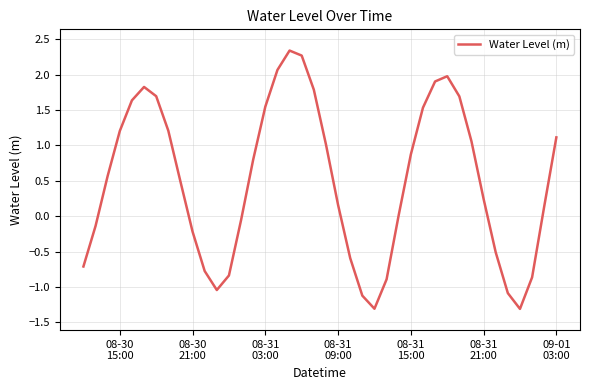

What is the maximum value shown in the chart?

2.3